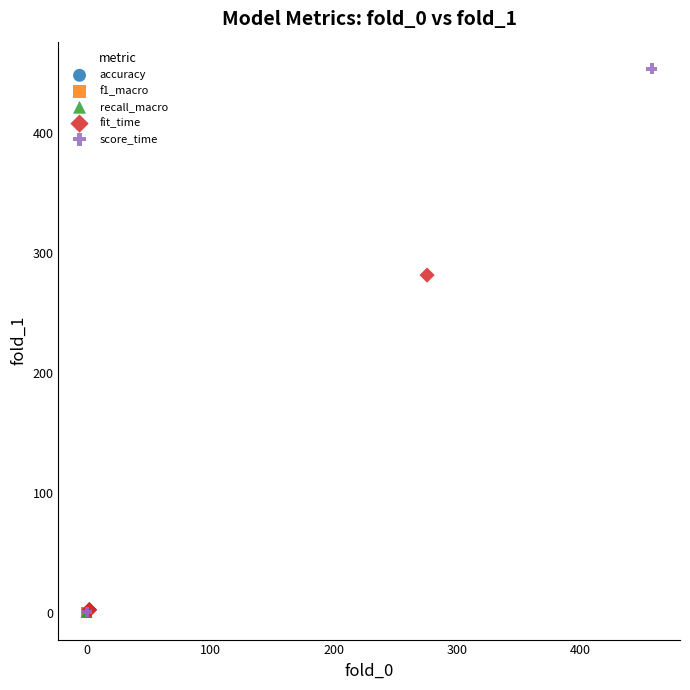

Which series has the widest spread of Y values?

score_time